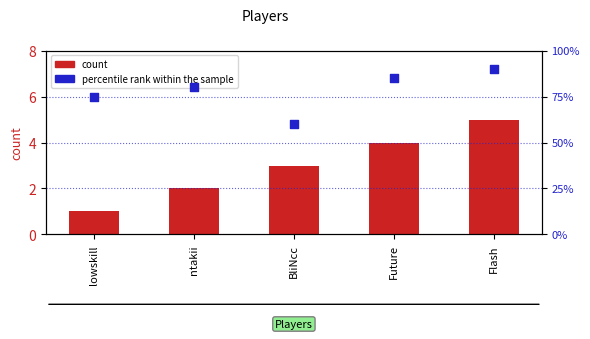

At how many categories does at least one series exceed 54?

5